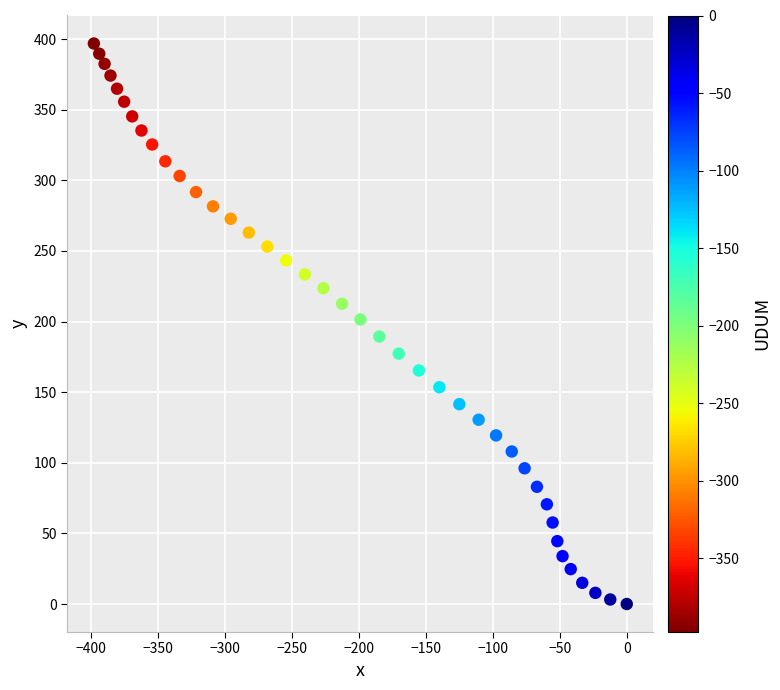

What is the range of X values (max minus min)?

397.6